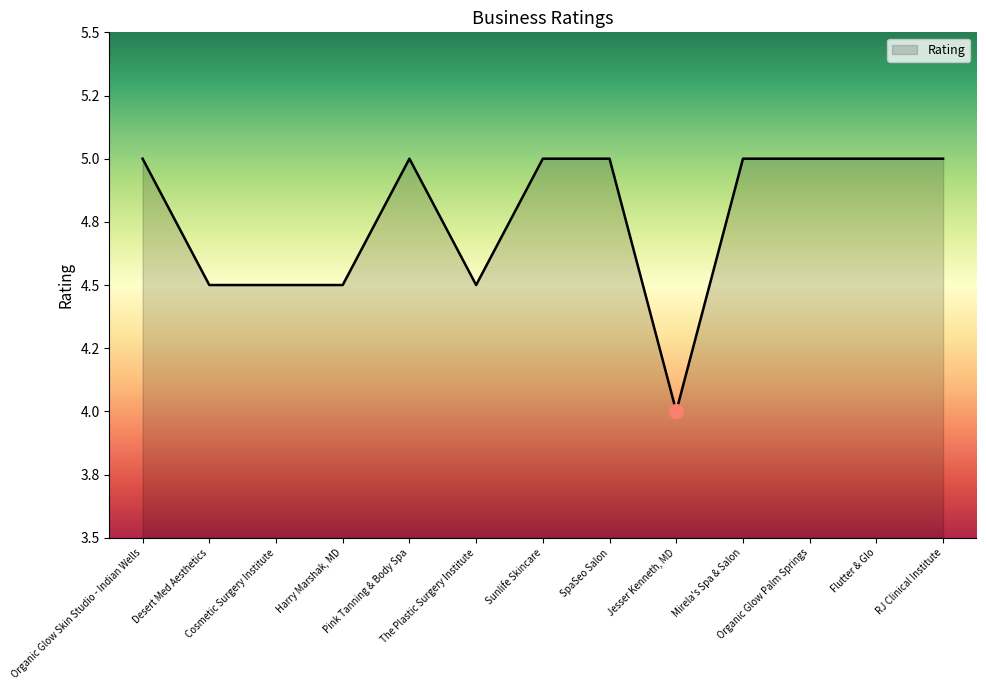

Does the chart have visible grid lines?

No